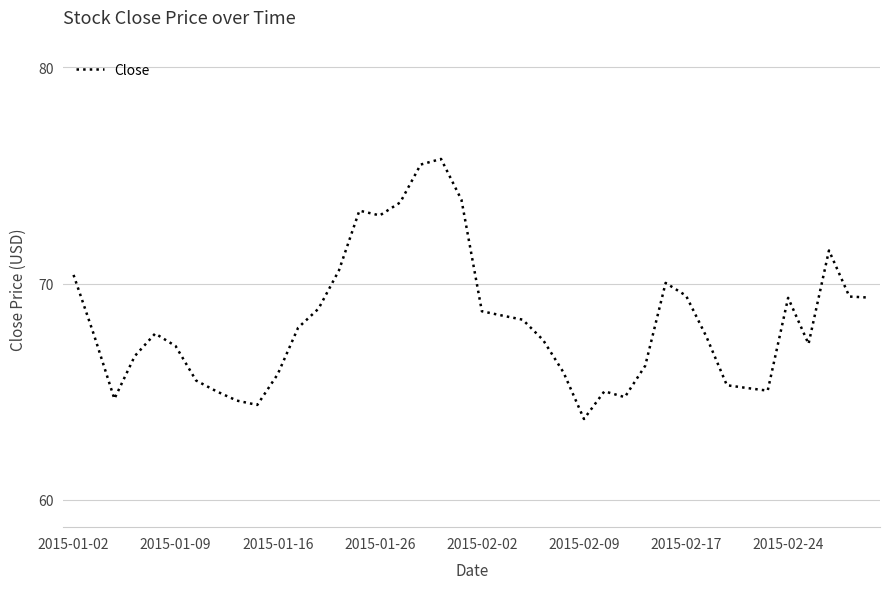

What is the difference between the maximum and minimum values?

12.0